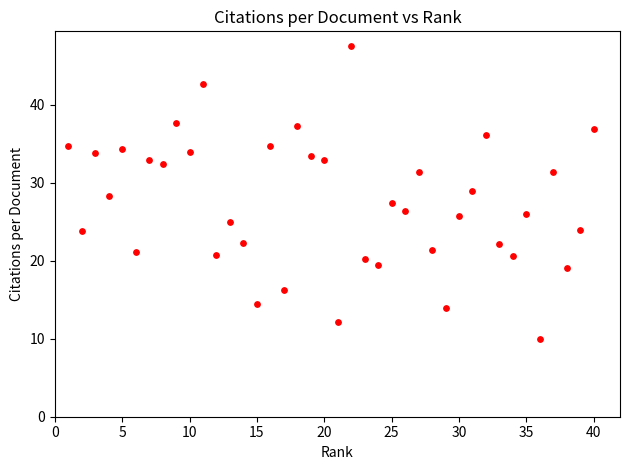

What is the range of X values (max minus min)?

39.0